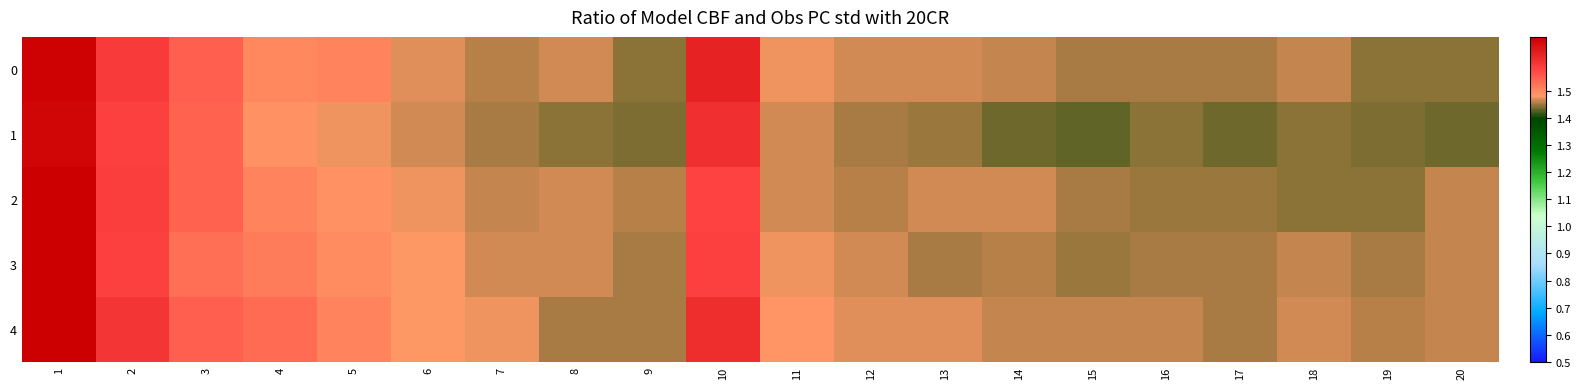

What is the minimum value shown in the chart?

1.4